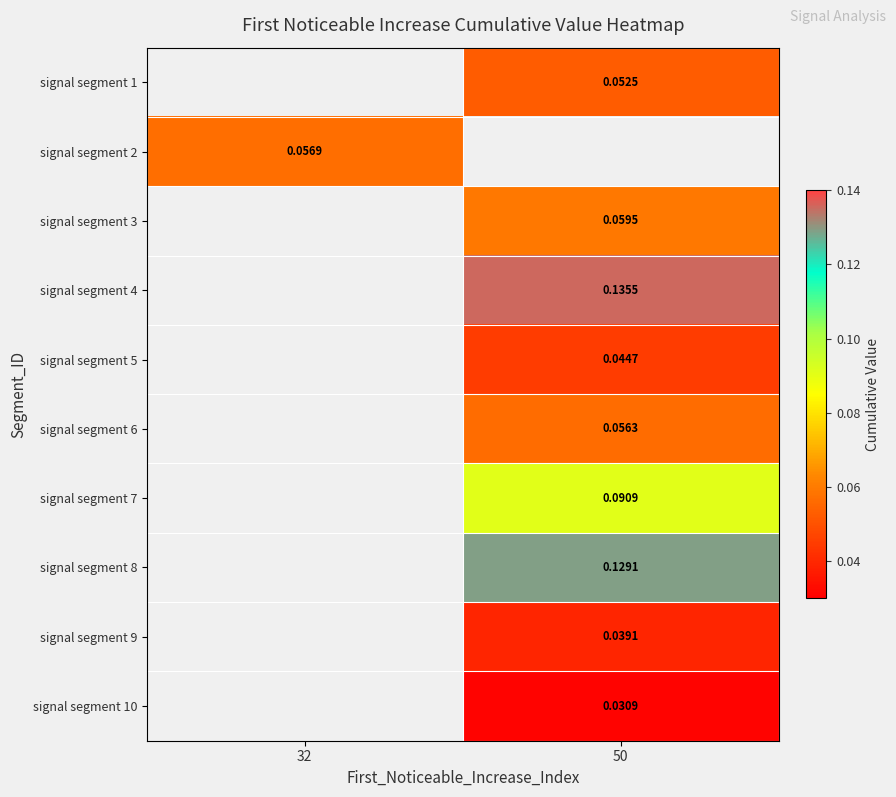

Which label corresponds to the largest value in the chart?

50